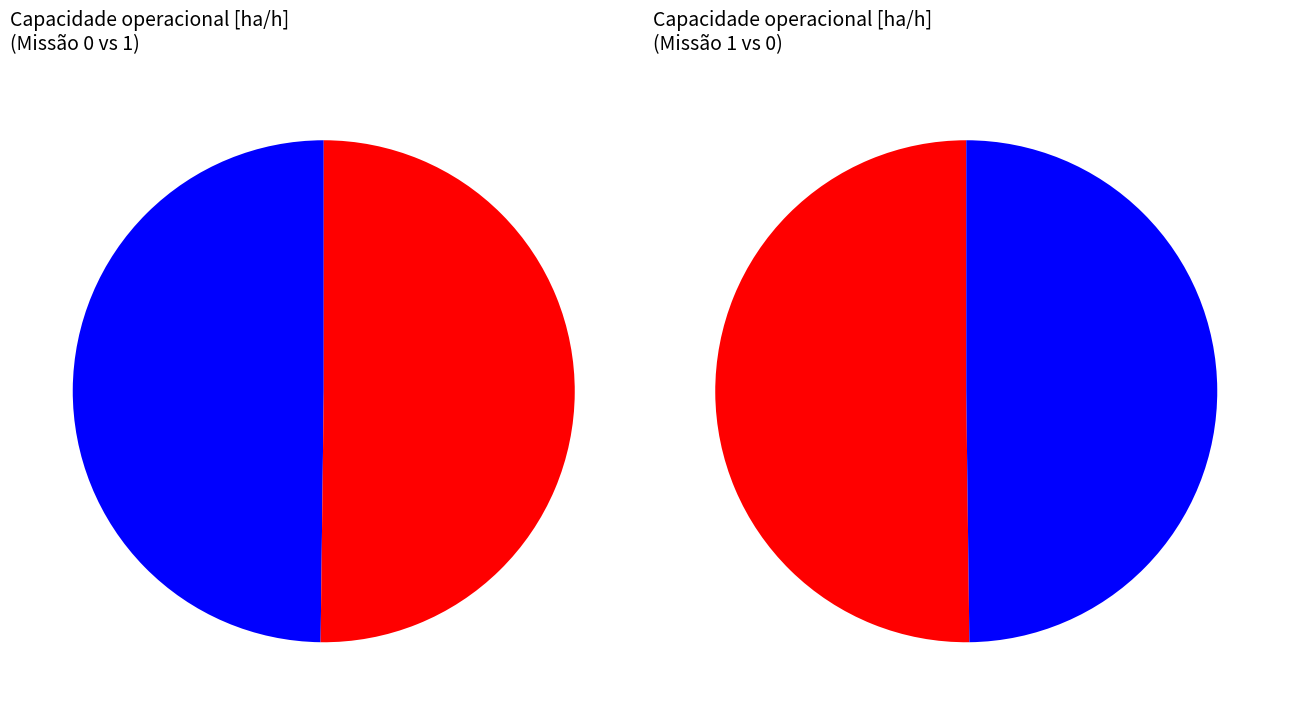

Is it true that 1 is 50% of the pie?

True